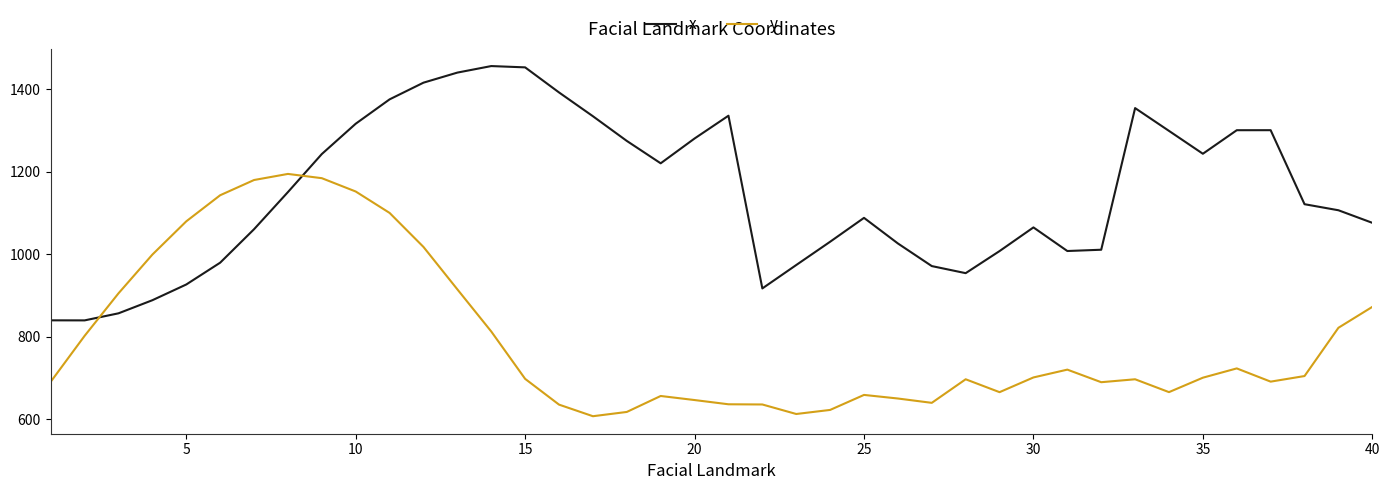

Is this an area chart (filled region under the line)?

No